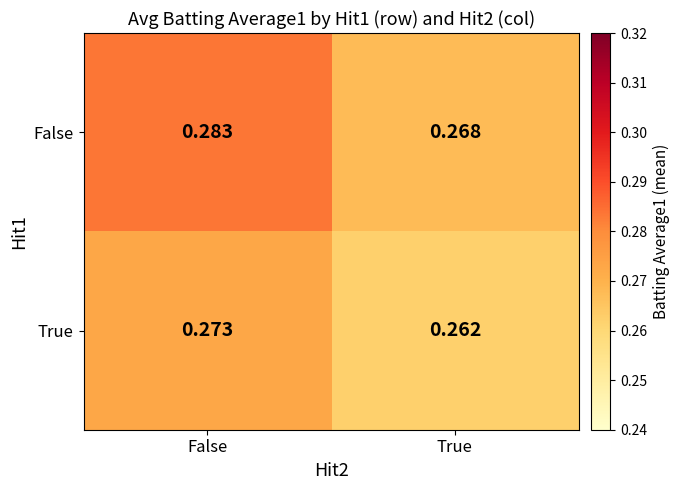

Which series has the widest spread of values?

False